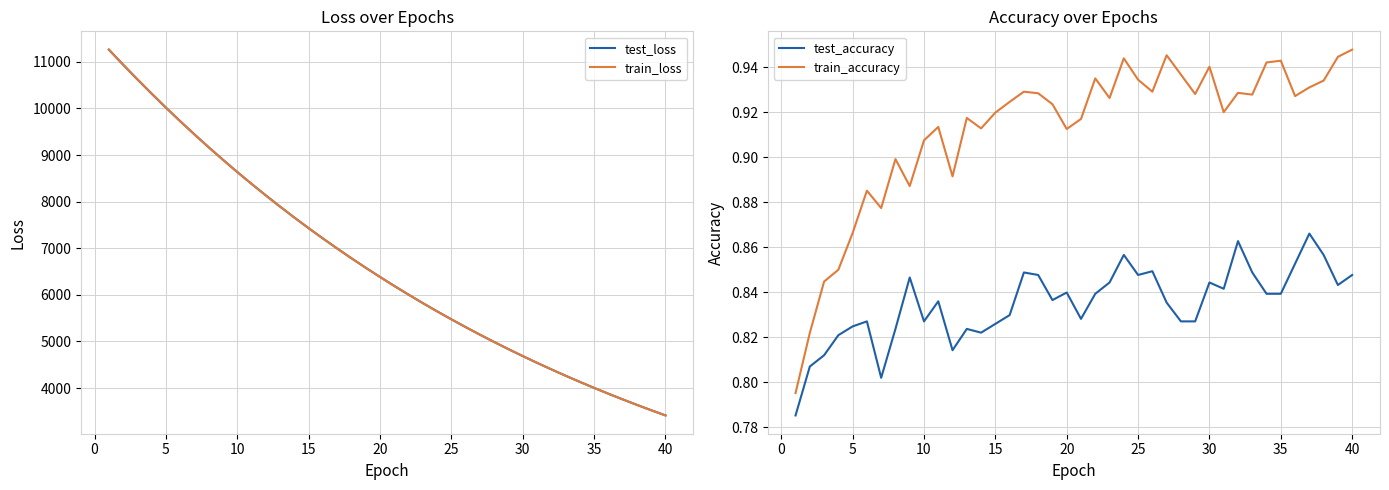

What is the maximum value shown in the chart?

11260.8